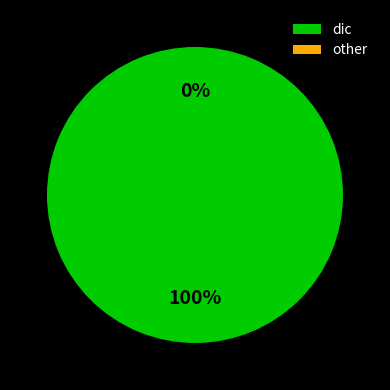

How many segments does this pie chart have?

2